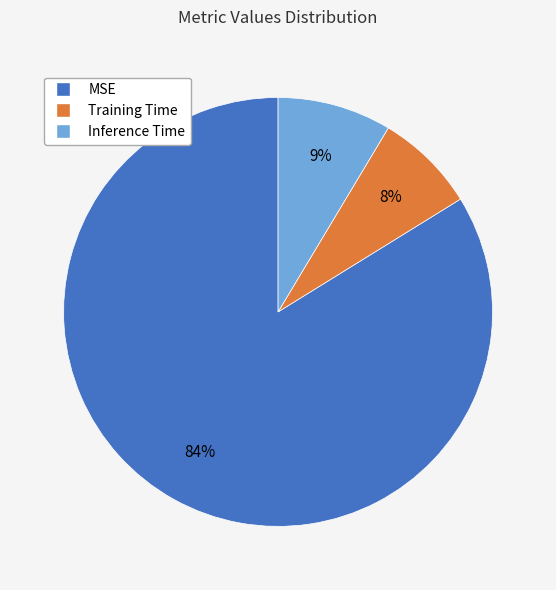

True or false: Inference Time accounts for 9% of the total.

True